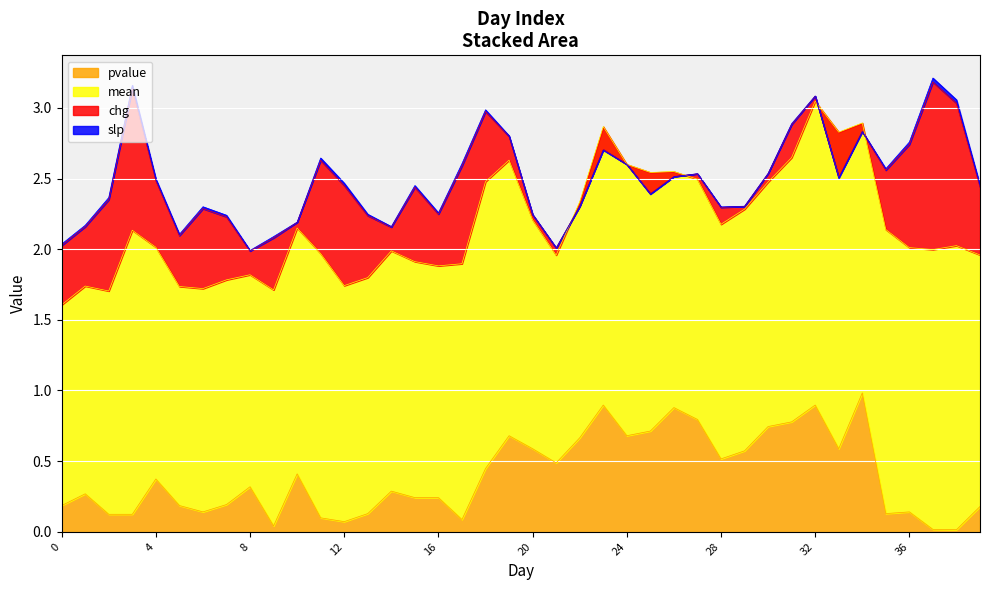

Which category has the lowest value across all series?

33